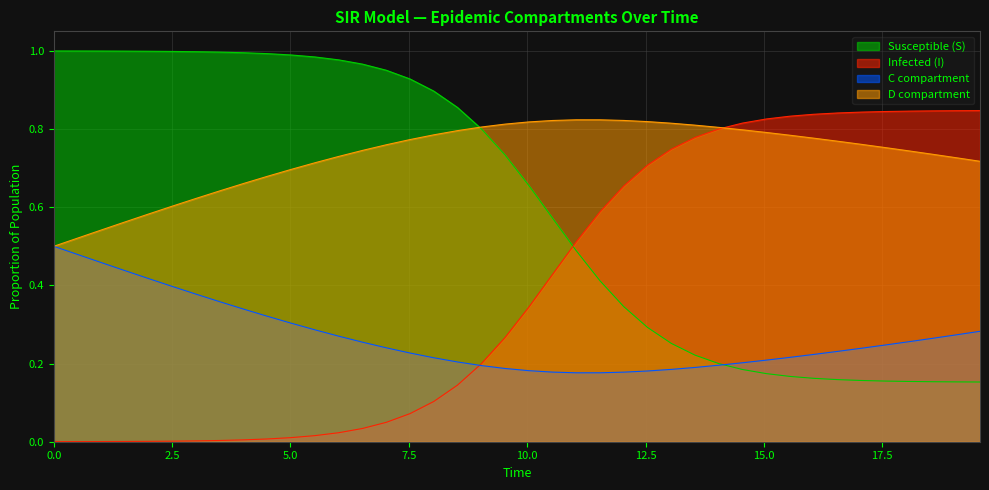

Which series has the largest total across all categories?

D compartment